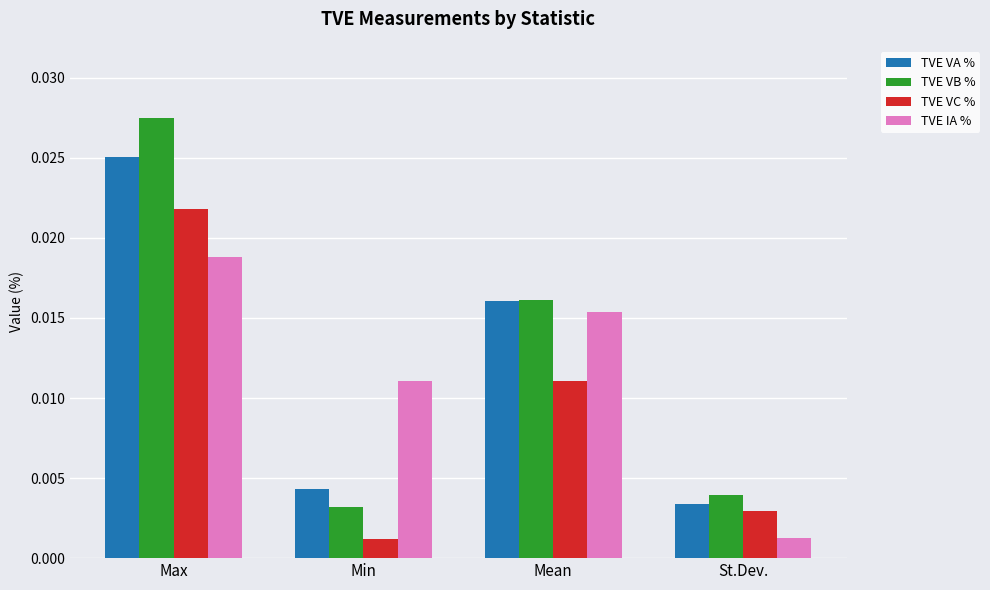

Rank the categories by TVE VB % value from highest to lowest.

Max, Mean, St.Dev., Min